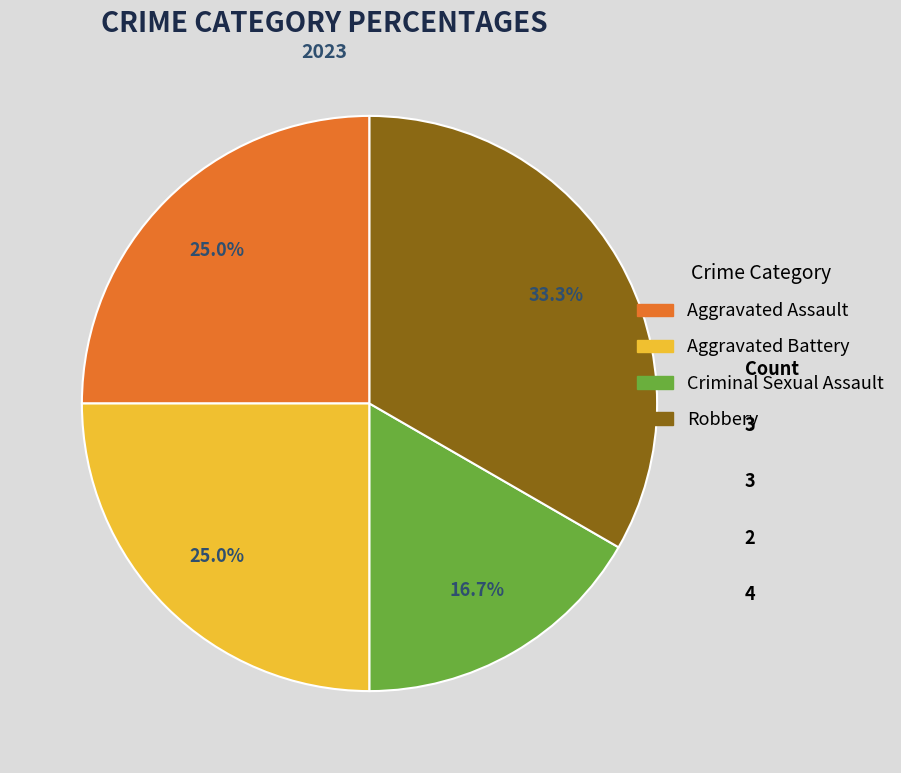

Does Robbery represent more than half of the total?

No